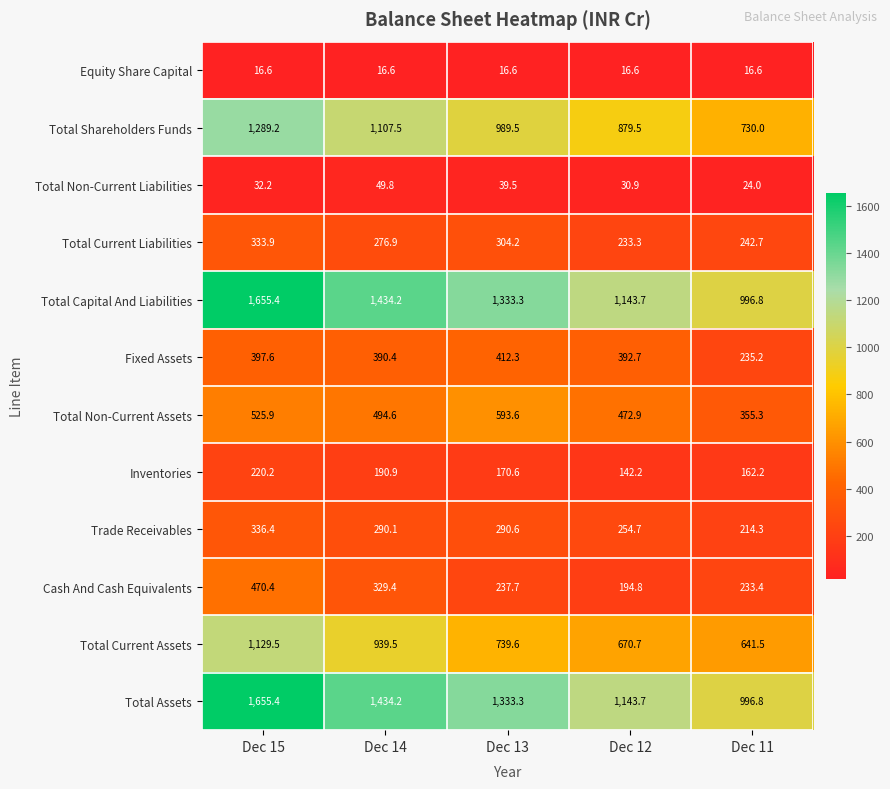

What is the difference between the maximum and minimum values in the Total Non-Current Liabilities series?

25.8